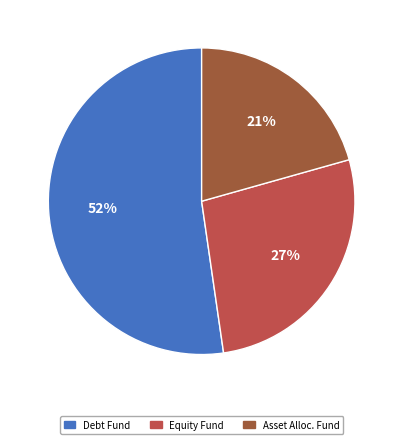

How many slices are in this pie chart?

3